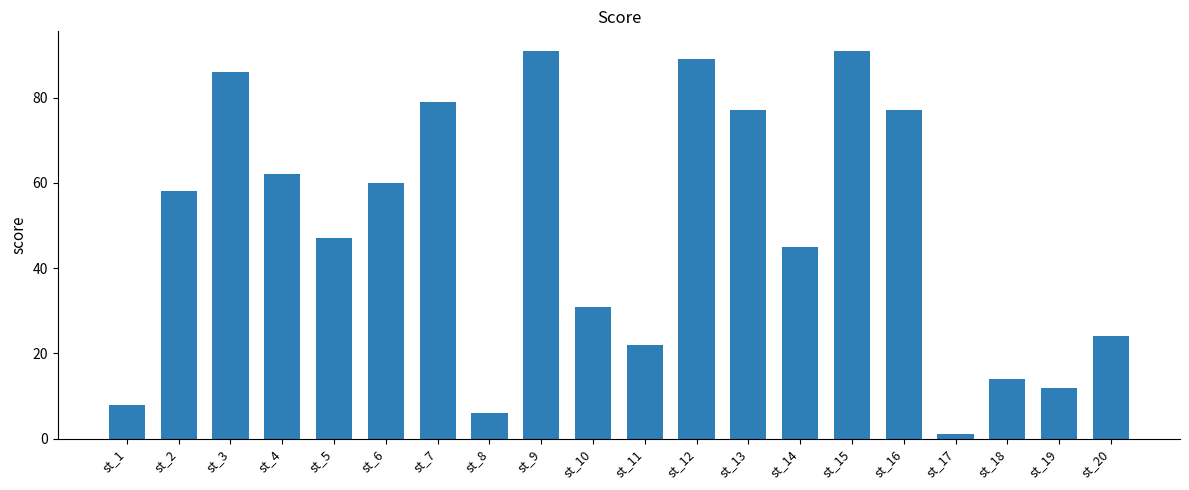

Is it true that the value at st_7 is 79?

True